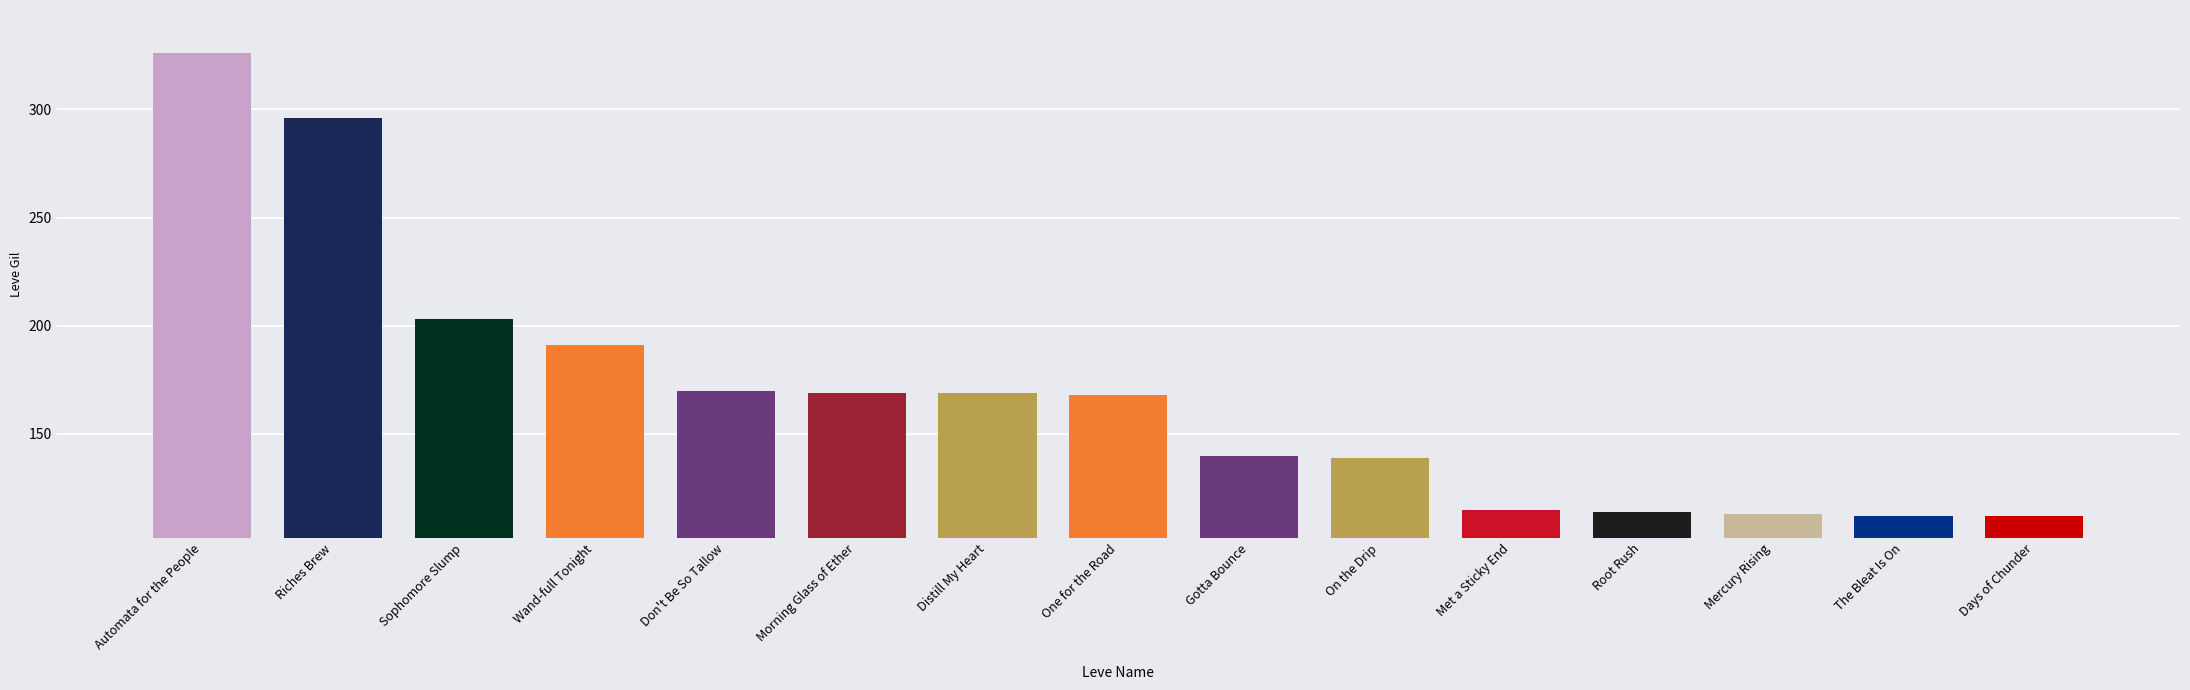

What is the difference between the second highest and second lowest values?

184